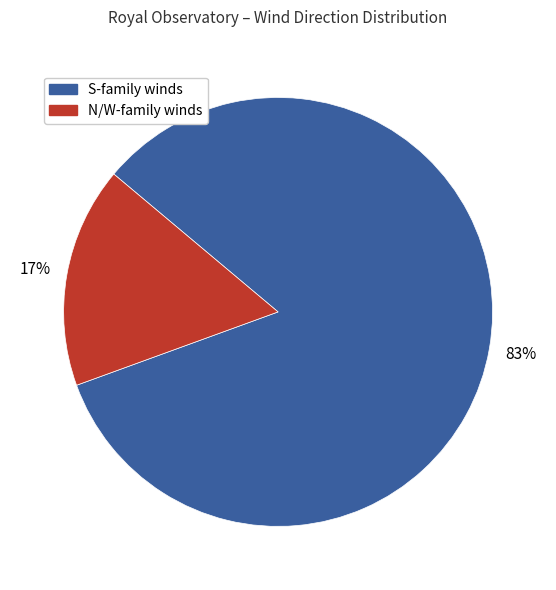

Count the number of slices in the pie.

2